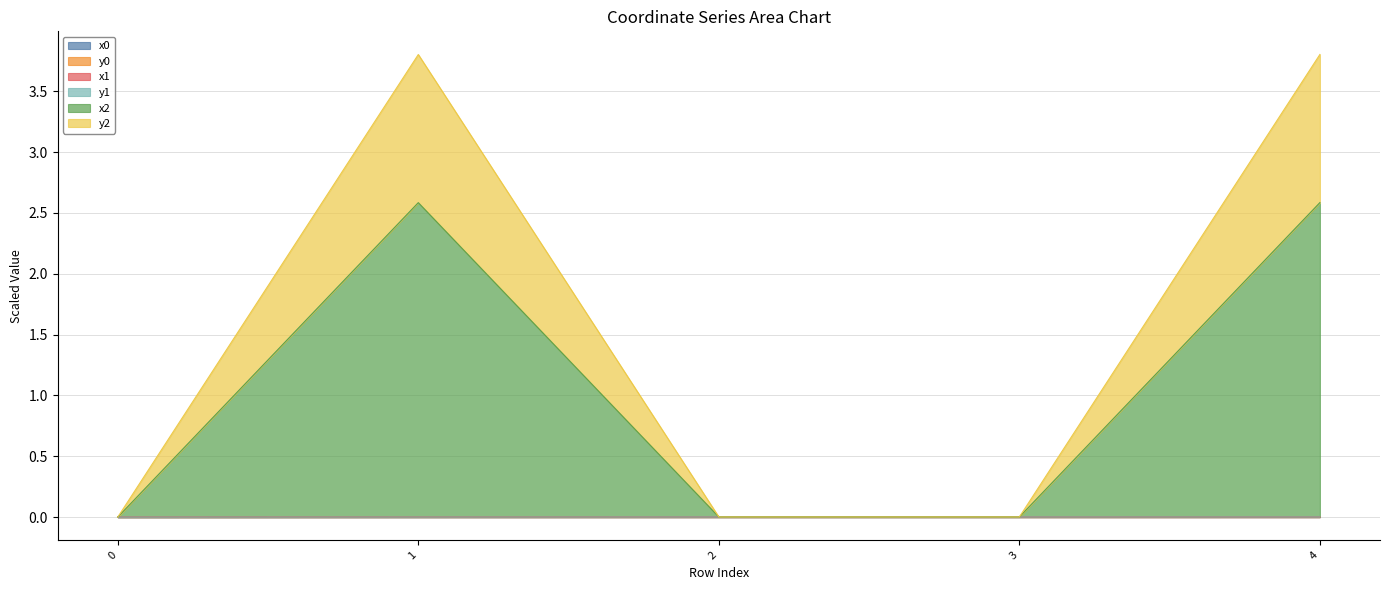

At how many categories does at least one series exceed 3?

2